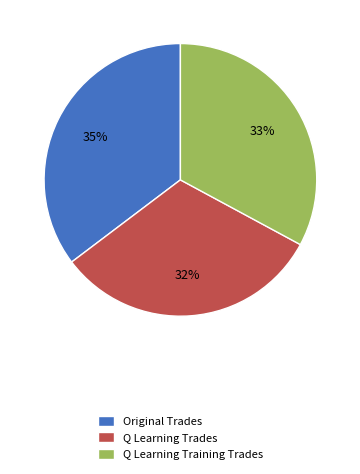

How many slices are in this pie chart?

3